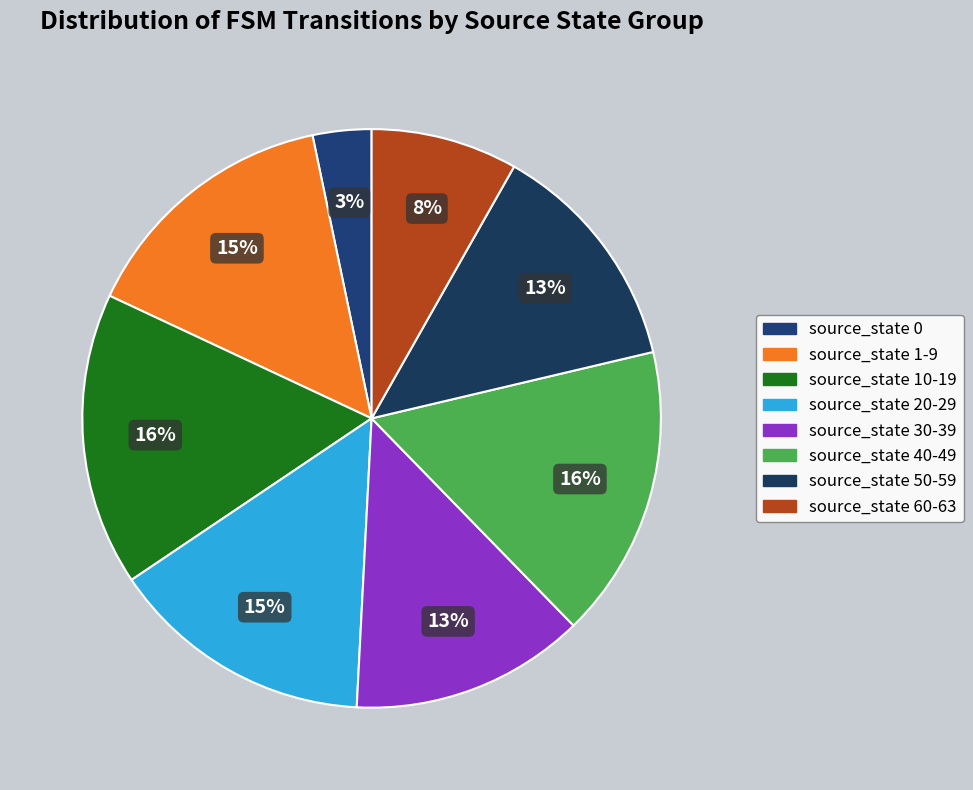

Rank the categories by value from lowest to highest.

source_state 0, source_state 60-63, source_state 30-39, source_state 50-59, source_state 1-9, source_state 20-29, source_state 10-19, source_state 40-49